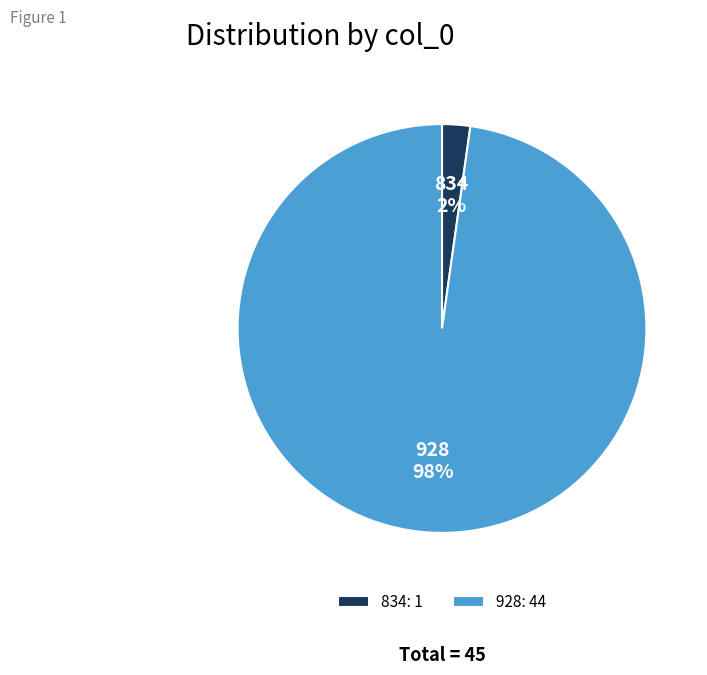

To the nearest percent, what is the difference between the largest and smallest slice percentages?

96%